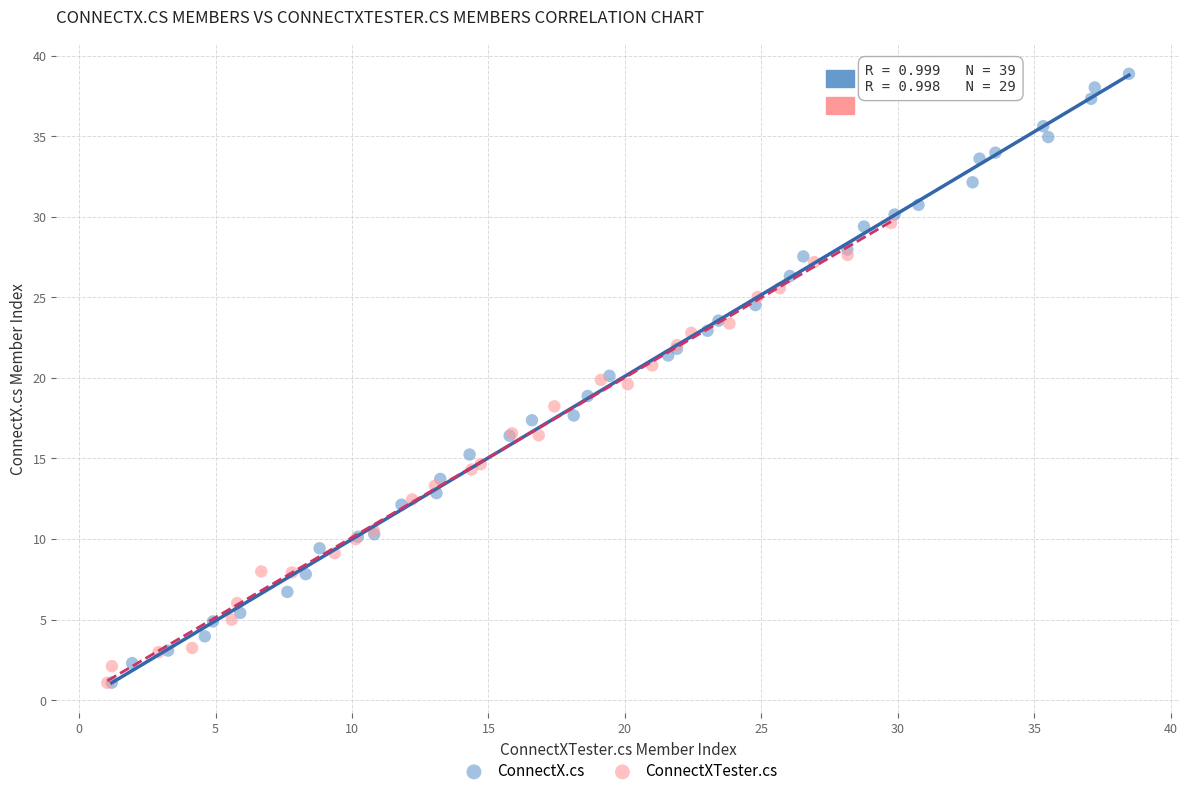

Which series contains the highest Y value?

ConnectX.cs